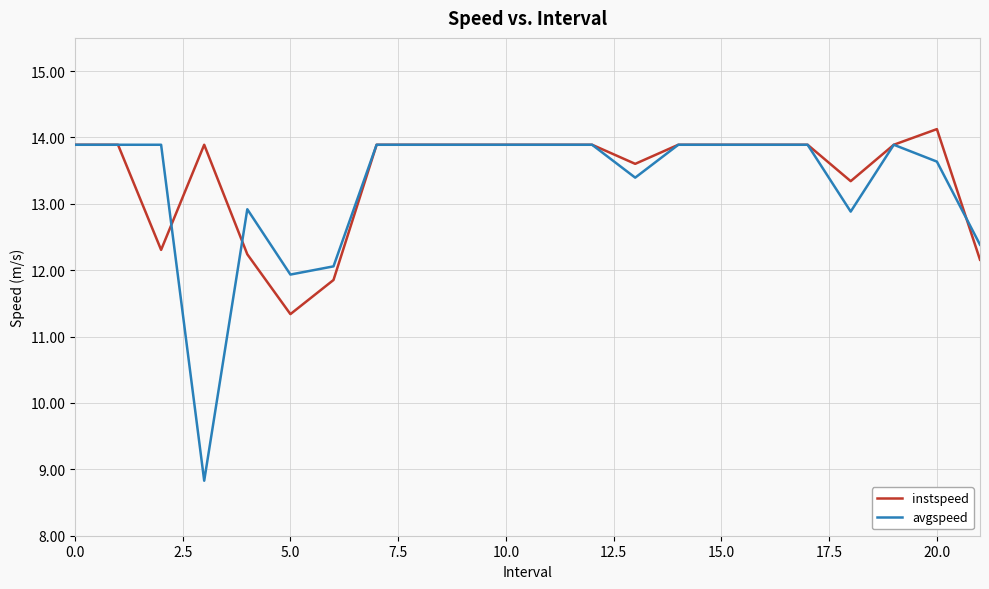

What is the difference between the second highest and minimum values in the instspeed series?

2.6